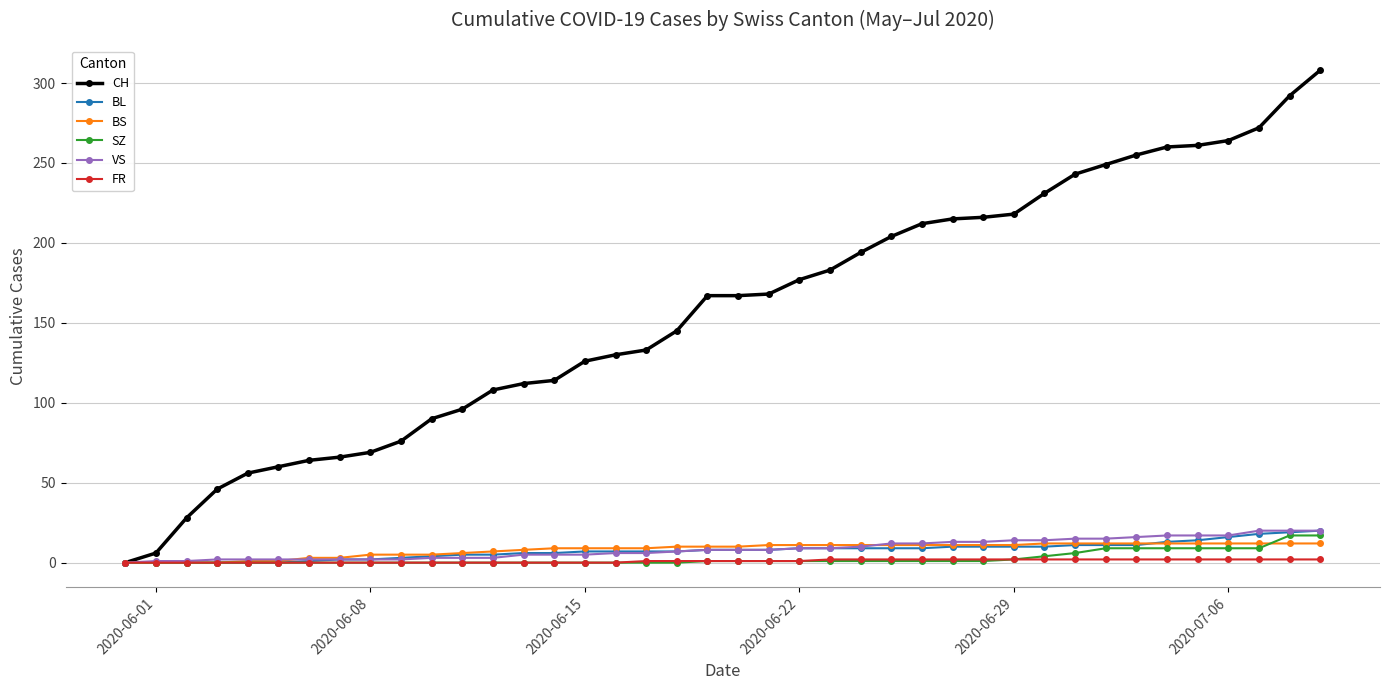

Which series has the largest total across all categories?

CH